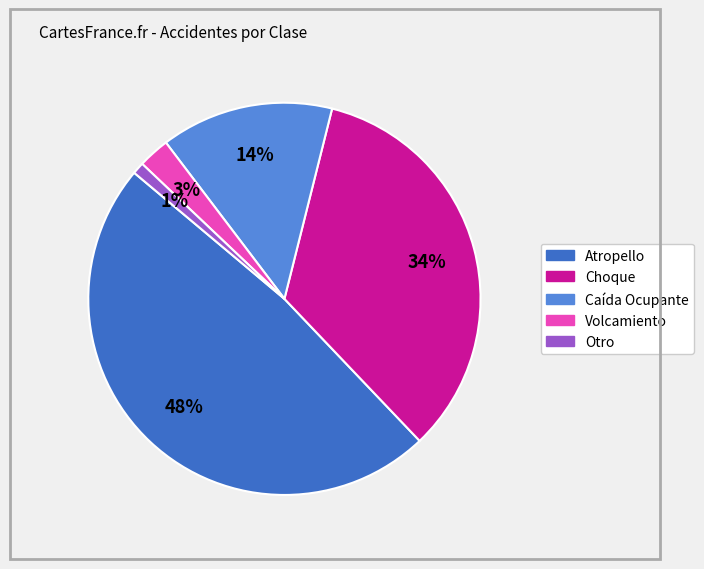

To the nearest percent, what is the difference between the largest and smallest slice percentages?

47%